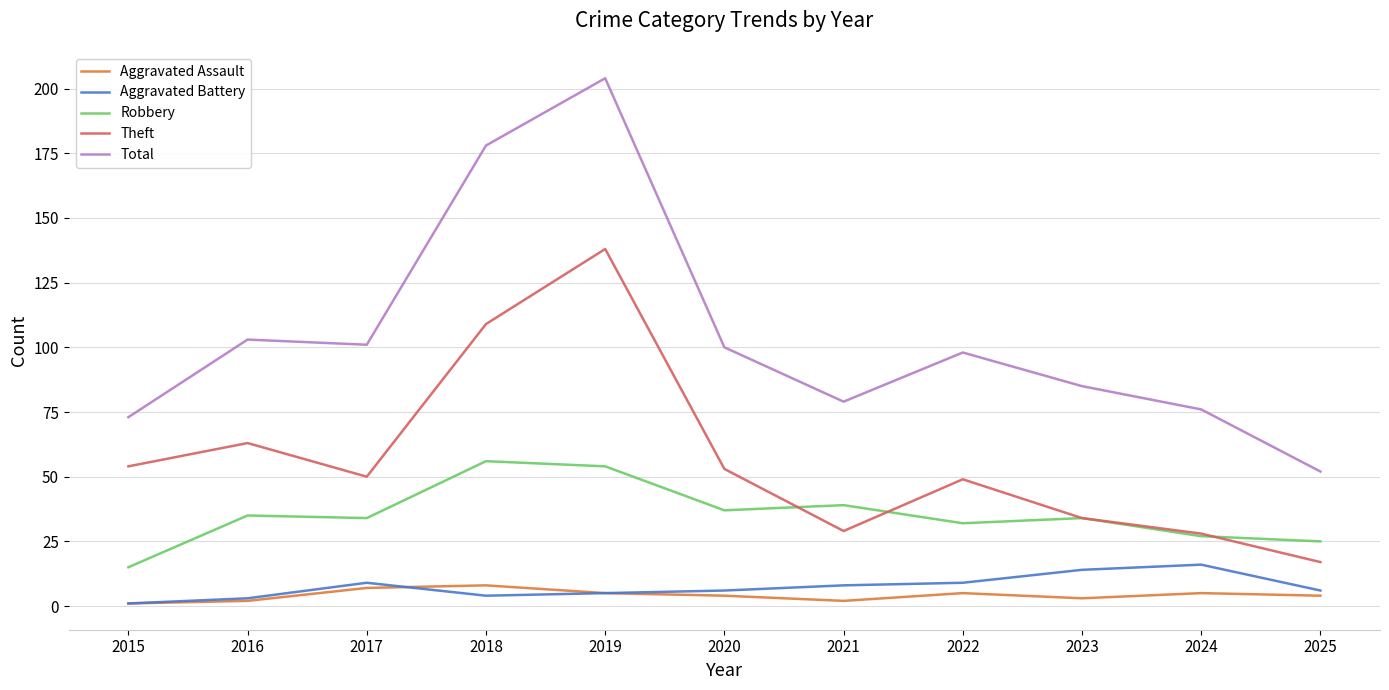

The value of Theft at 2024 is 43. True or false?

False